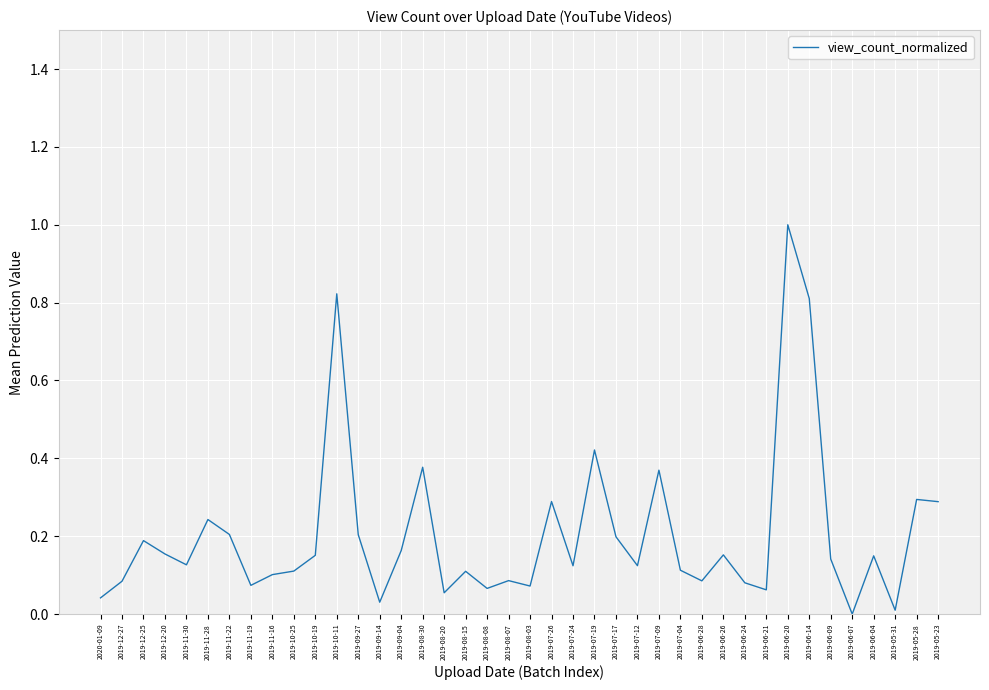

Count the number of values greater than 0.

39